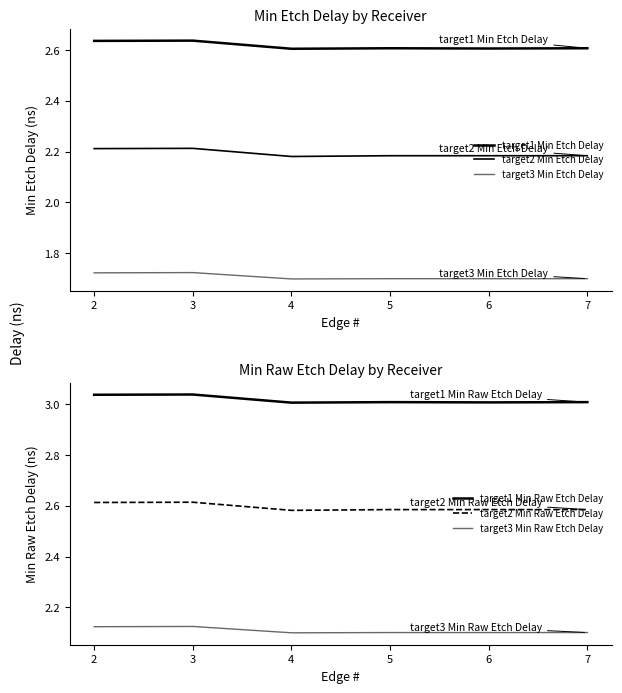

At which label does target3 Min Etch Delay reach its peak?

3